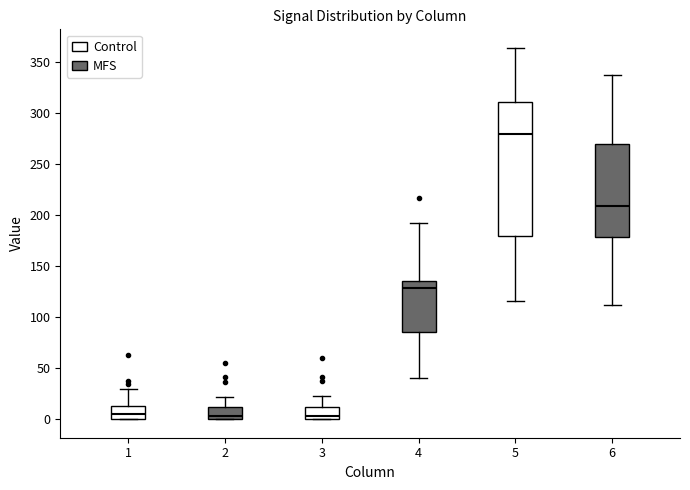

Comparing the boxes themselves (not the whiskers), which one is the tallest?

5